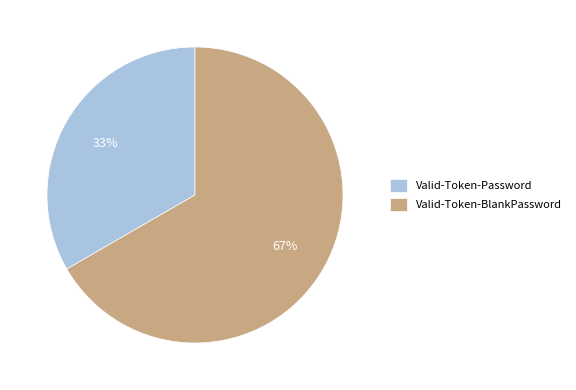

The Valid-Token-Password slice represents 23% of the pie. True or false?

False